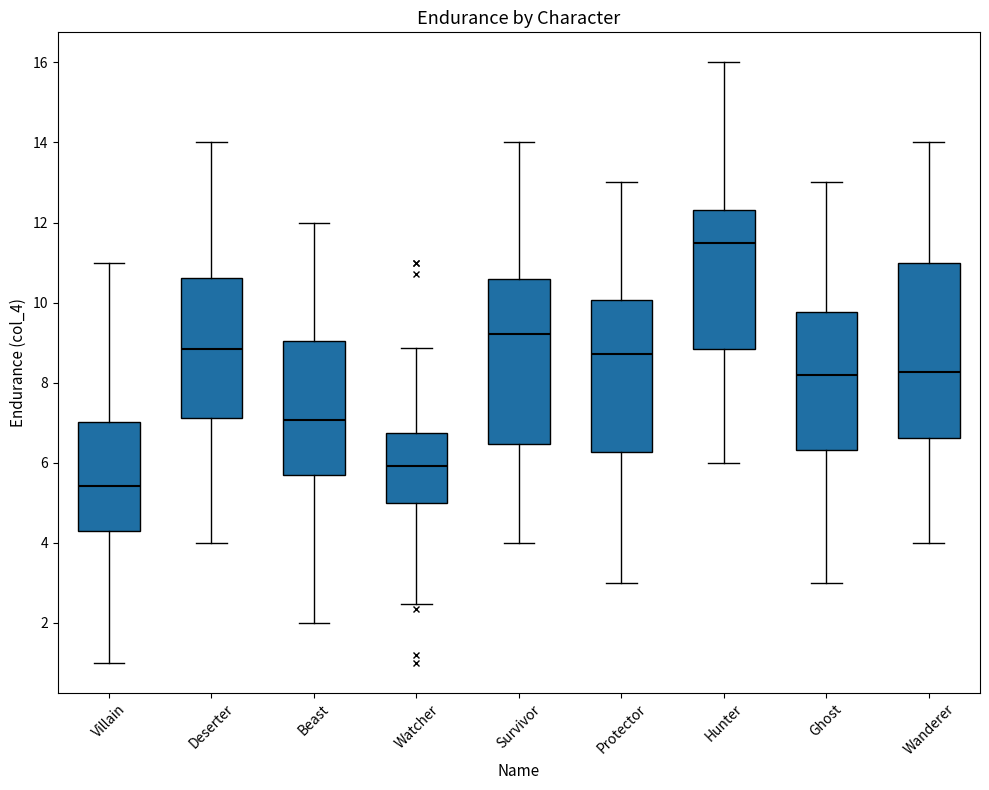

Which box is the tallest, from its lower edge to its upper edge?

Wanderer